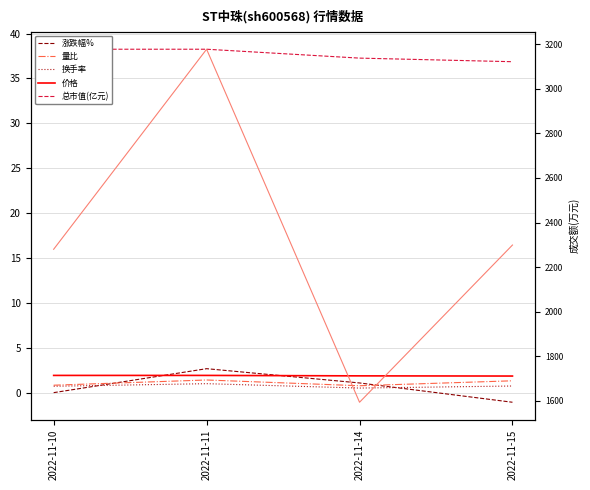

In 涨跌幅%, how many points are higher than both neighbors (excluding endpoints)?

1